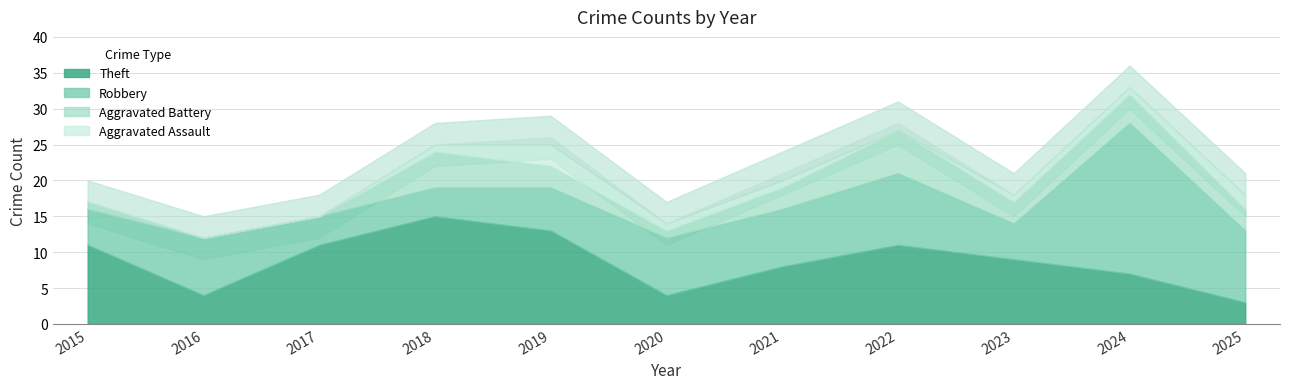

Reading left to right, extract all data points from this chart.

Robbery: 5	8	4	4	6	8	8	10	5	21	10
Theft: 11	4	11	15	13	4	8	11	9	7	3
Aggravated Battery: 1	0	0	5	3	1	3	6	3	4	3
Aggravated Assault: 0	0	0	1	3	1	1	0	1	1	2
Total: 17	12	15	25	26	14	21	28	18	33	18